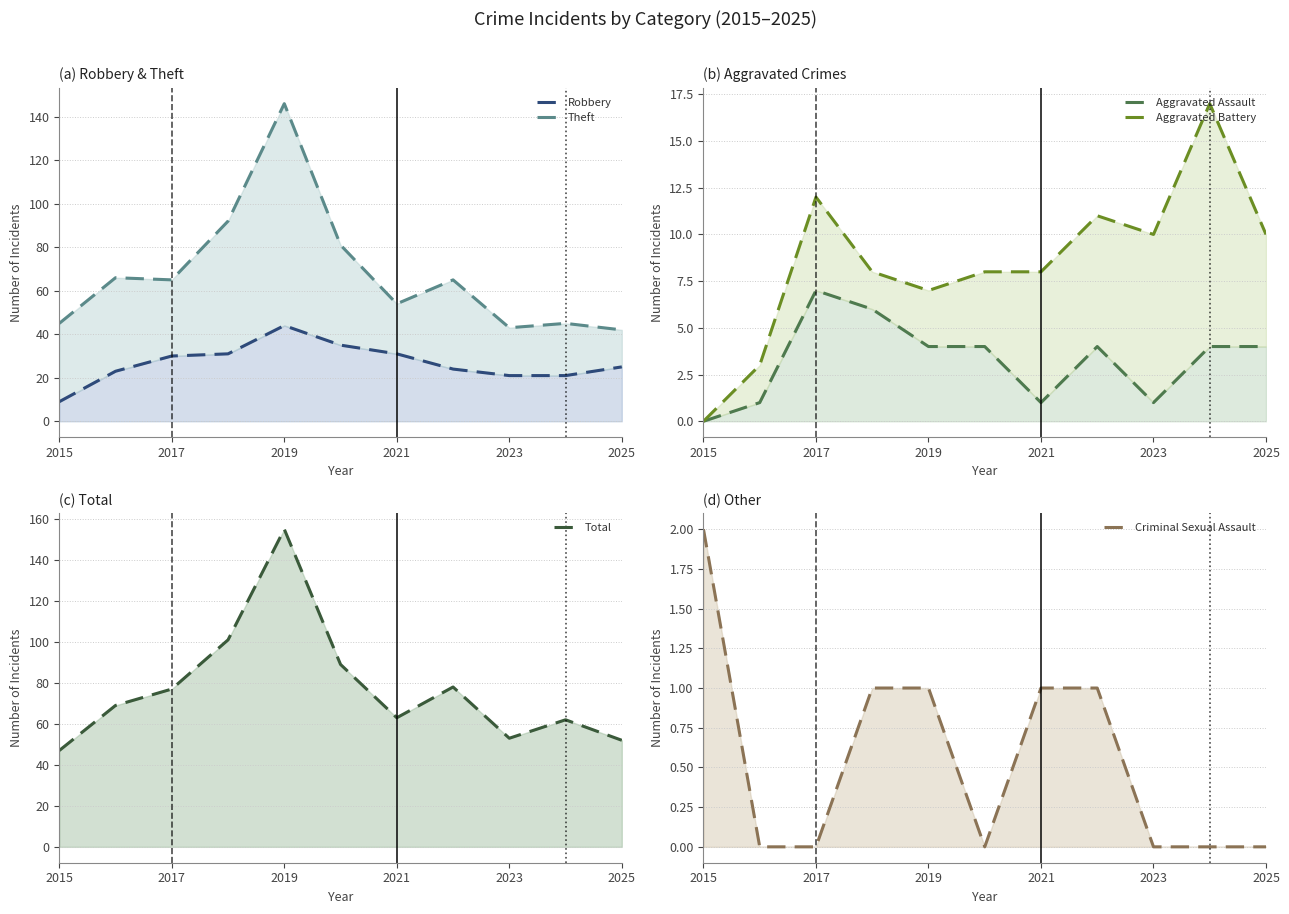

True or false: Aggravated Battery has a value of 11 at 2021.

False